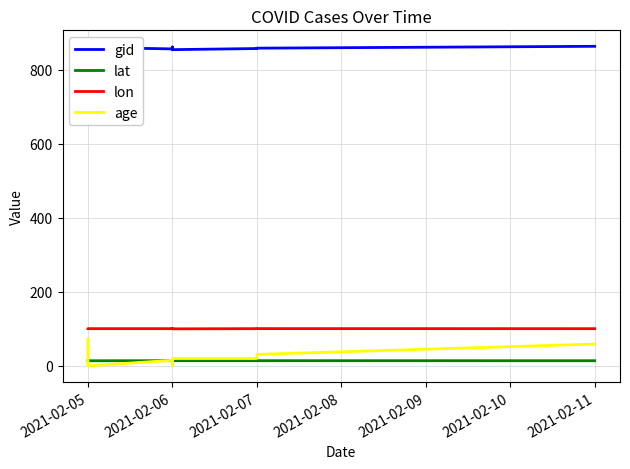

How many interior local valleys does the age series have?

2